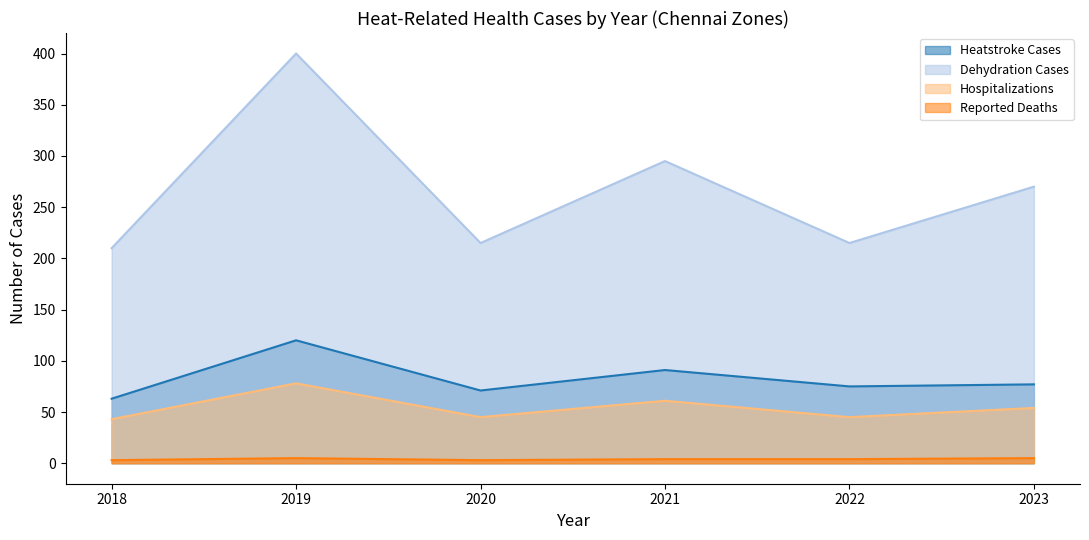

What are all the series names shown in the legend?

Heatstroke Cases, Dehydration Cases, Hospitalizations, Reported Deaths